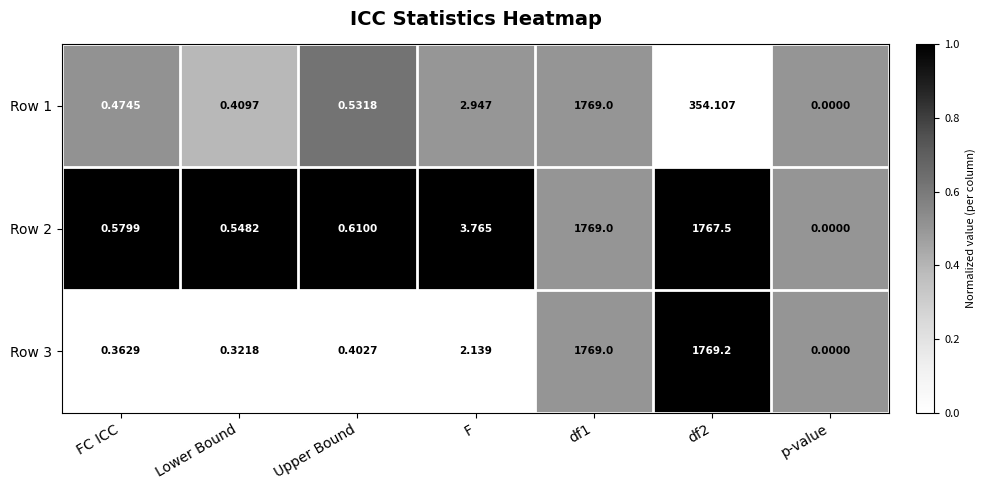

Which category has the lowest value in the Row 1 series?

p-value